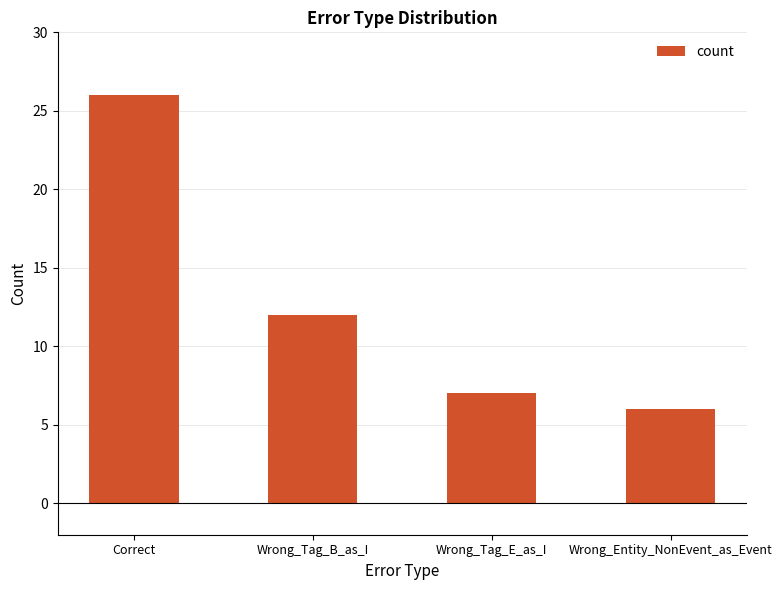

Does the chart contain any negative values?

No